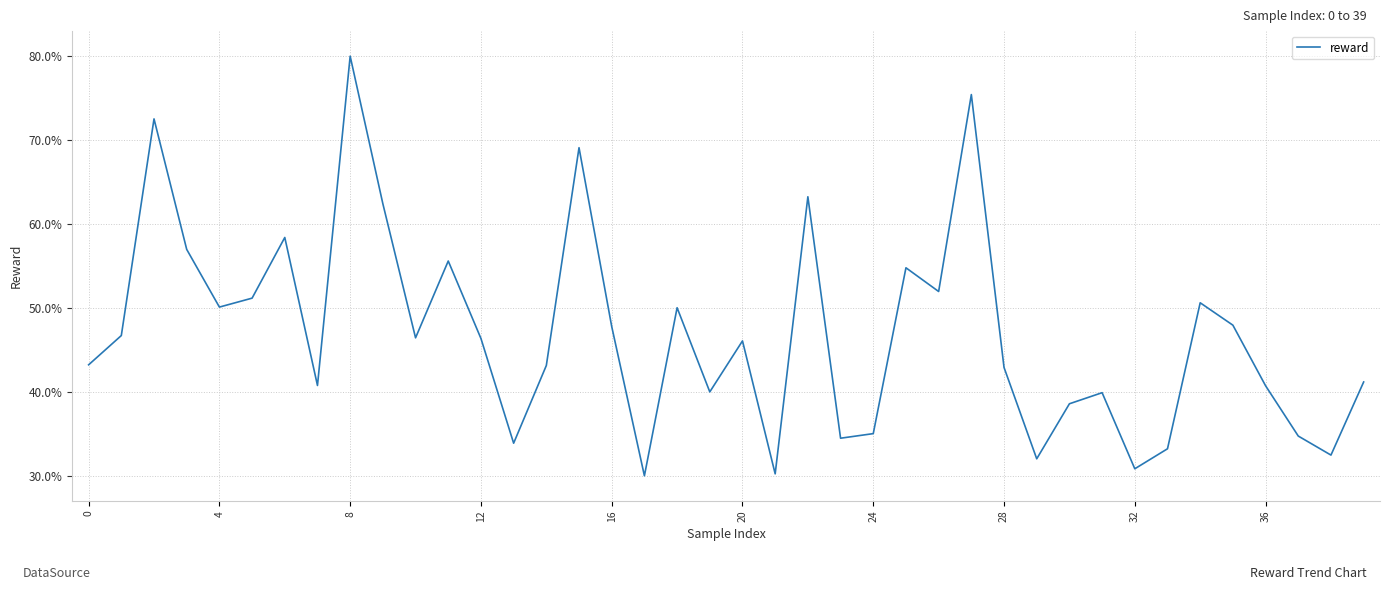

What is the smallest value displayed?

30.0